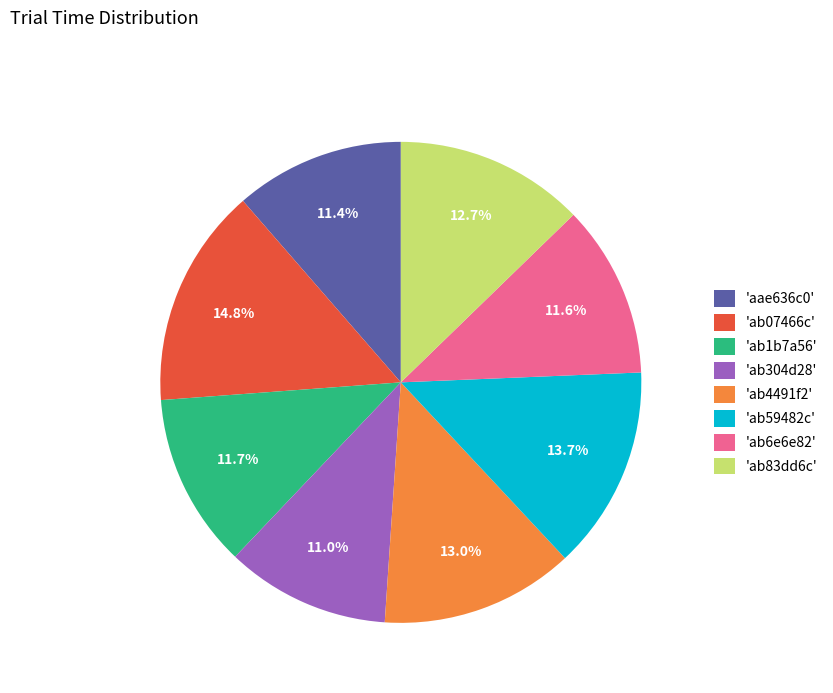

Is there a majority slice in this chart?

No